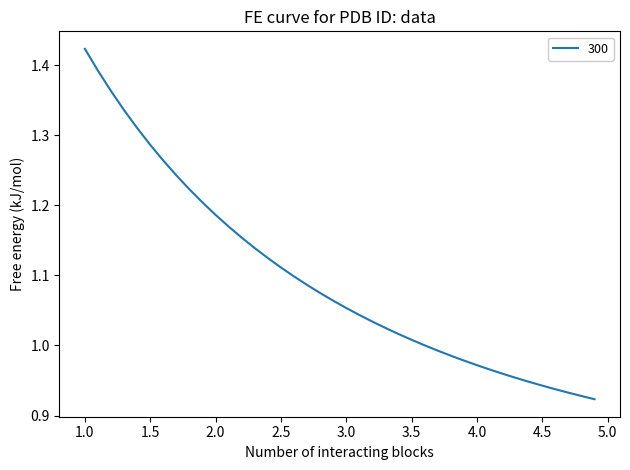

What is the difference between the maximum and minimum values?

0.5